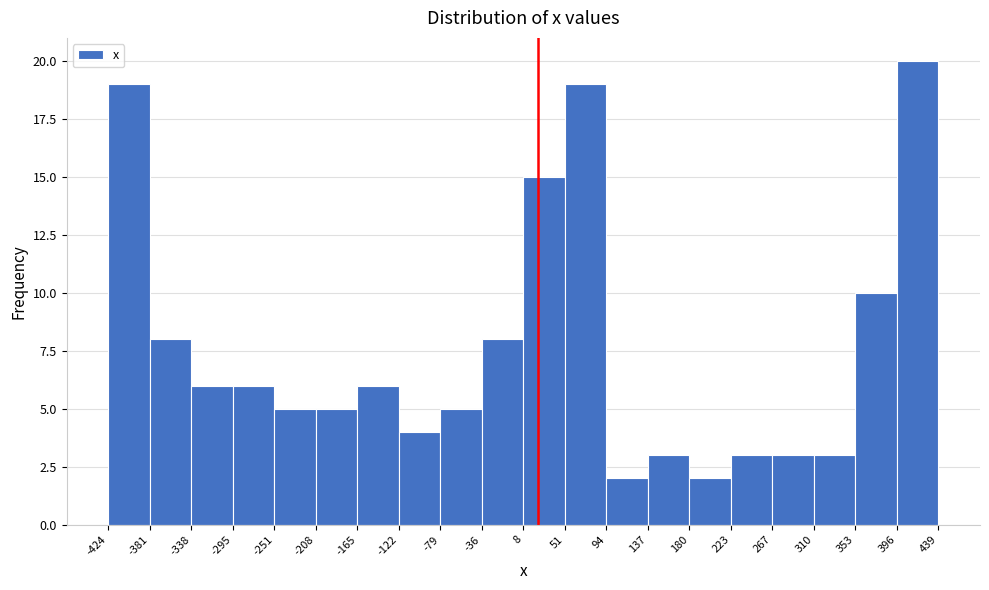

Reading left to right, list every bar in this chart as the range it spans on the x-axis followed by its height. The values are not printed on the chart, so give them approximately, as read against the axis.

-424 to -381: 19
-381 to -338: 8
-338 to -295: 6
-295 to -251: 6
-251 to -208: 5
-208 to -165: 5
-165 to -122: 6
-122 to -79: 4
-79 to -36: 5
-36 to 8: 8
8 to 51: 15
51 to 94: 19
94 to 137: 2
137 to 180: 3
180 to 223: 2
223 to 267: 3
267 to 310: 3
310 to 353: 3
353 to 396: 10
396 to 439: 20